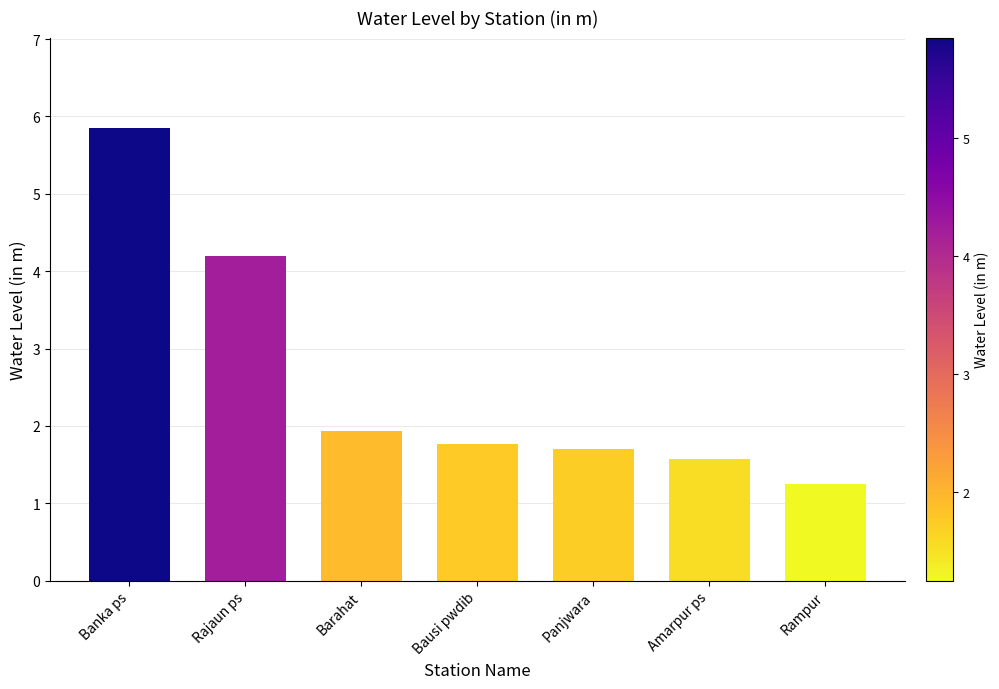

What is the label of the 3rd bar from the right?

Panjwara